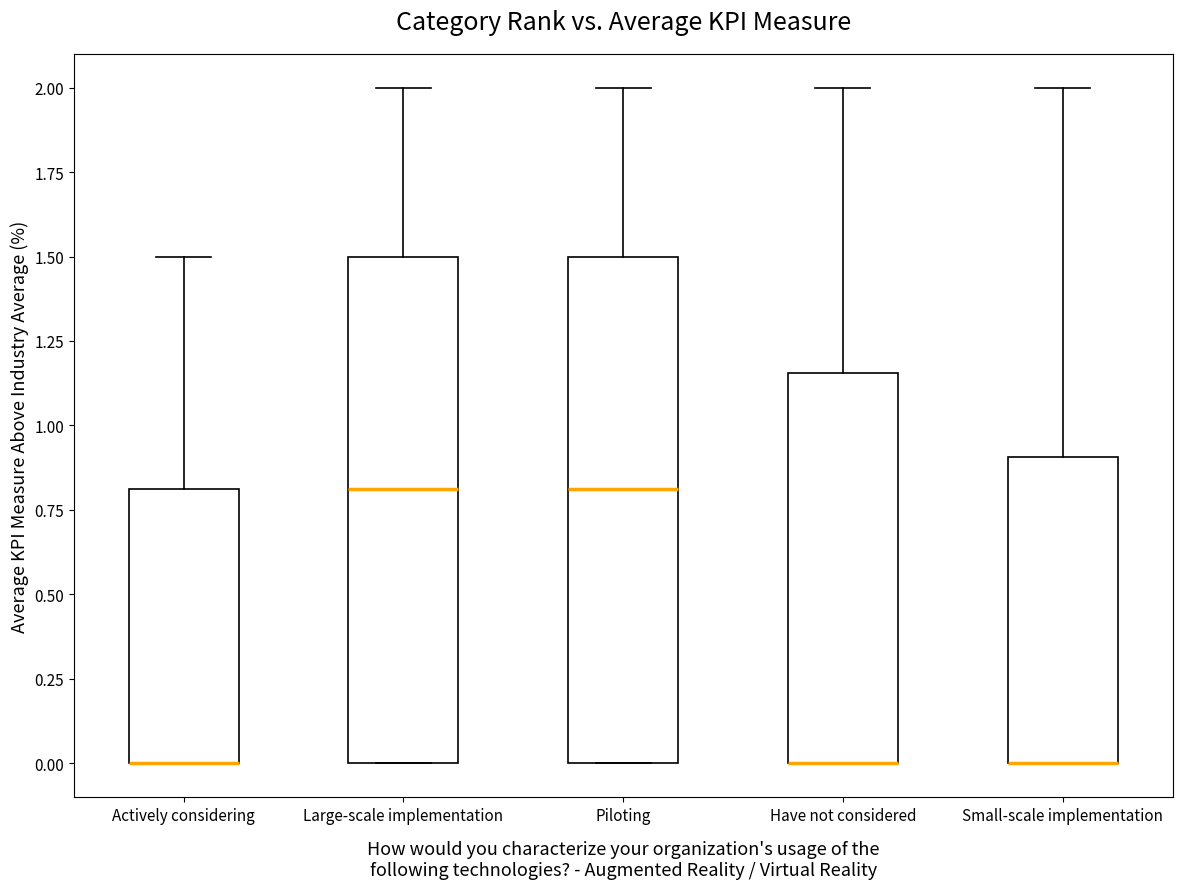

Where is the upper edge of the box for Large-scale implementation on the y-axis? The values are not printed on the chart, so give them approximately, as read against the axis.

1.50